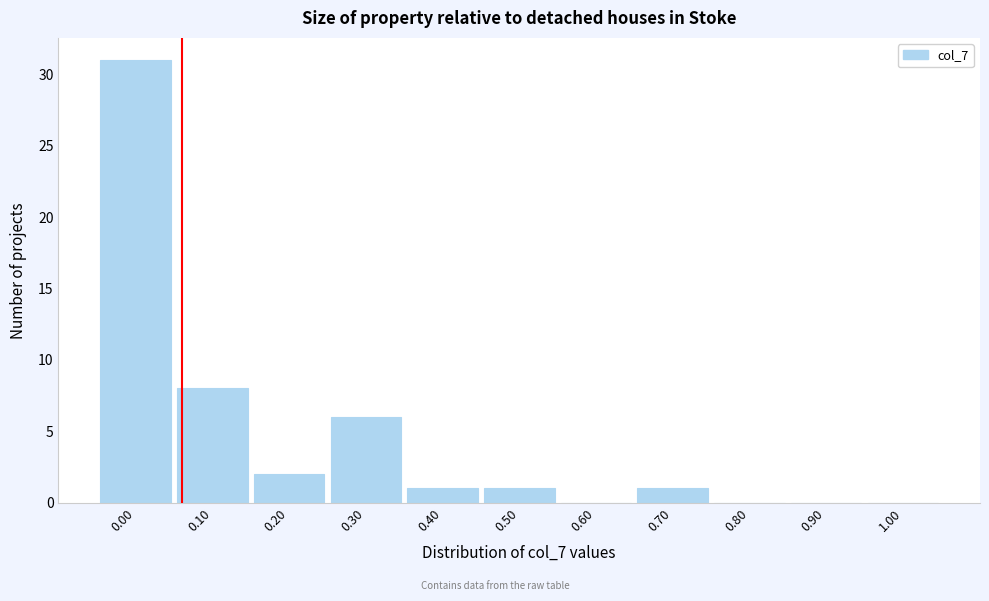

Reading left to right, extract all data points from this chart.

0.00=31	0.10=8	0.20=2	0.30=6	0.40=1	0.50=1	0.60=0	0.70=1	0.80=0	0.90=0	1.00=0